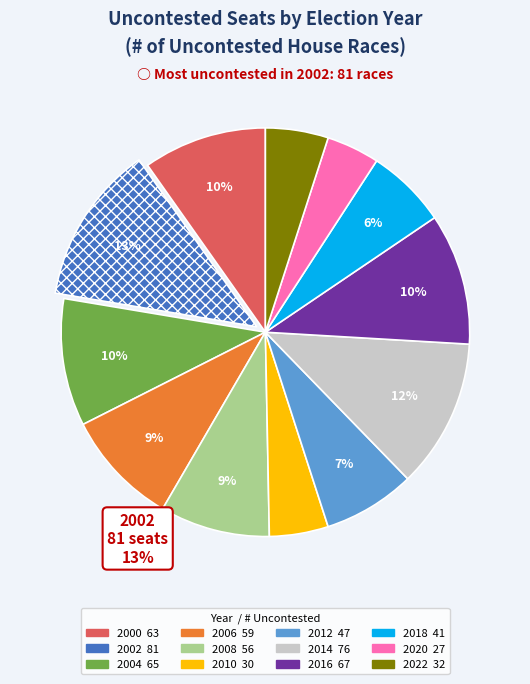

What is the largest slice in the pie chart?

2002